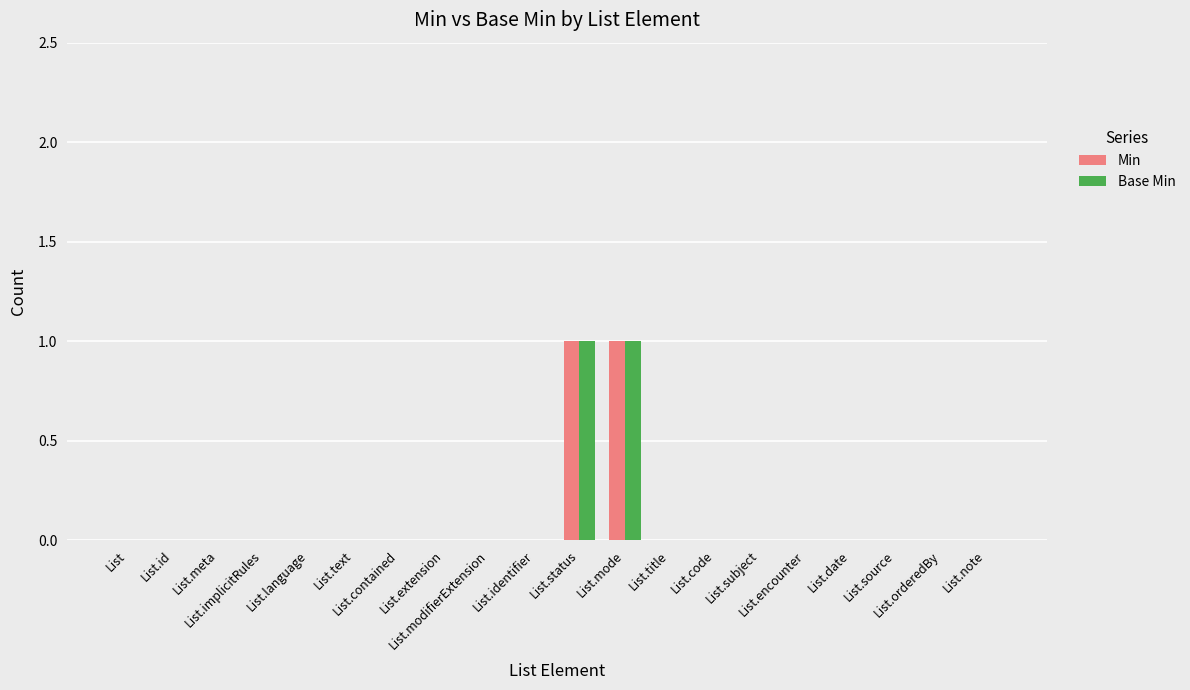

What is the maximum value shown in the chart?

1